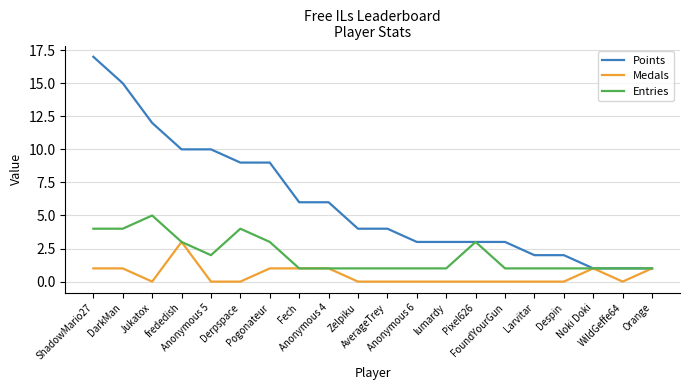

Which series has the widest spread of values?

Points